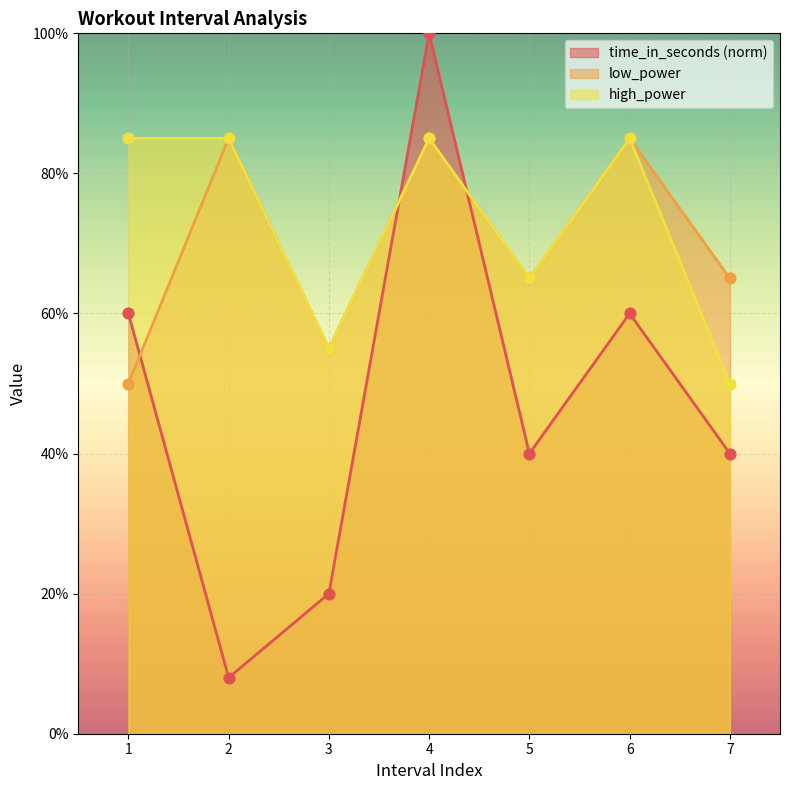

Which series has the widest spread of Y values?

time_in_seconds